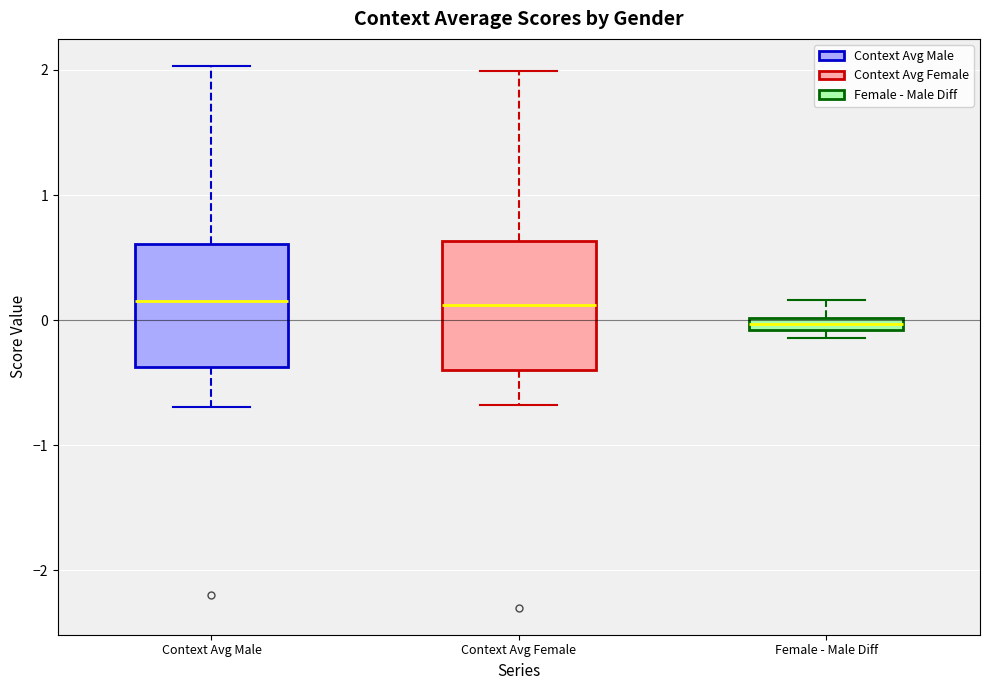

Where does the median line of the box for Context Avg Female sit on the y-axis? The values are not printed on the chart, so give them approximately, as read against the axis.

0.1